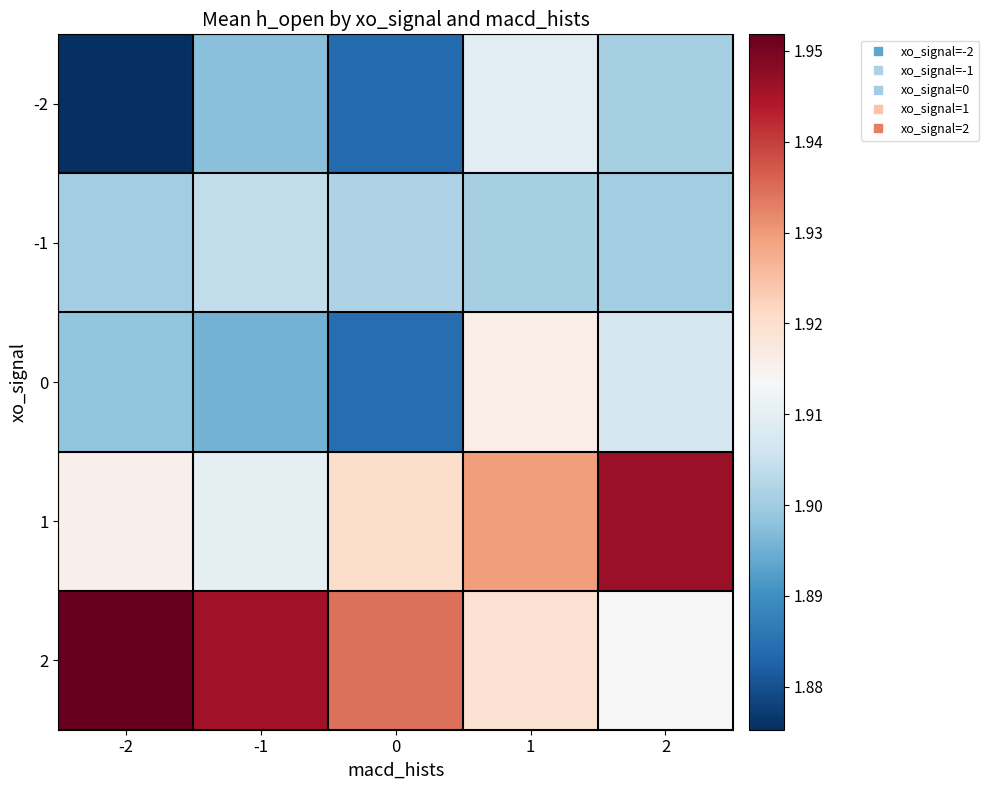

At which category is the sum across all series the highest?

1